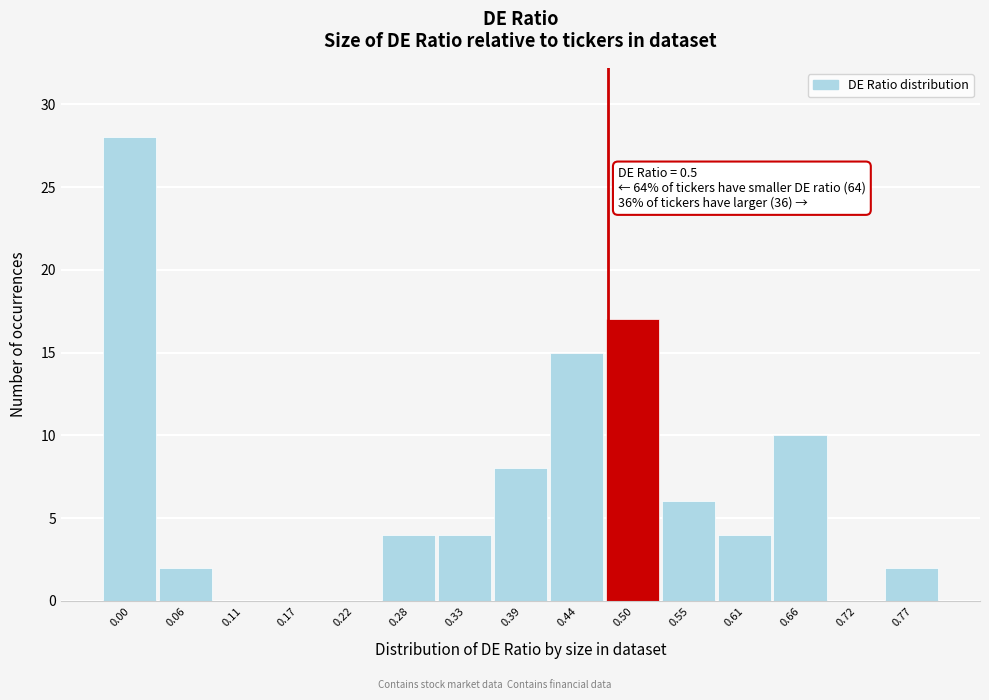

Reading left to right, extract all data points from this chart.

0.00=28	0.06=2	0.11=0	0.17=0	0.22=0	0.28=4	0.33=4	0.39=8	0.44=15	0.50=17	0.55=6	0.61=4	0.66=10	0.72=0	0.77=2